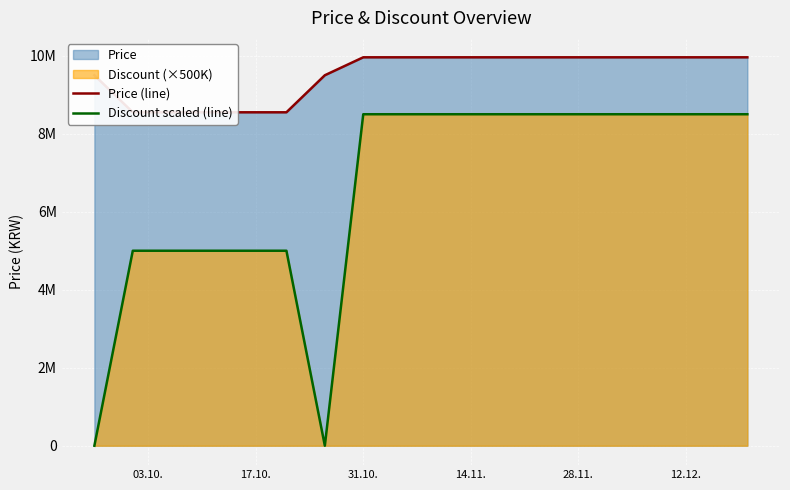

What is the sum of all Price (line) values?

171310000